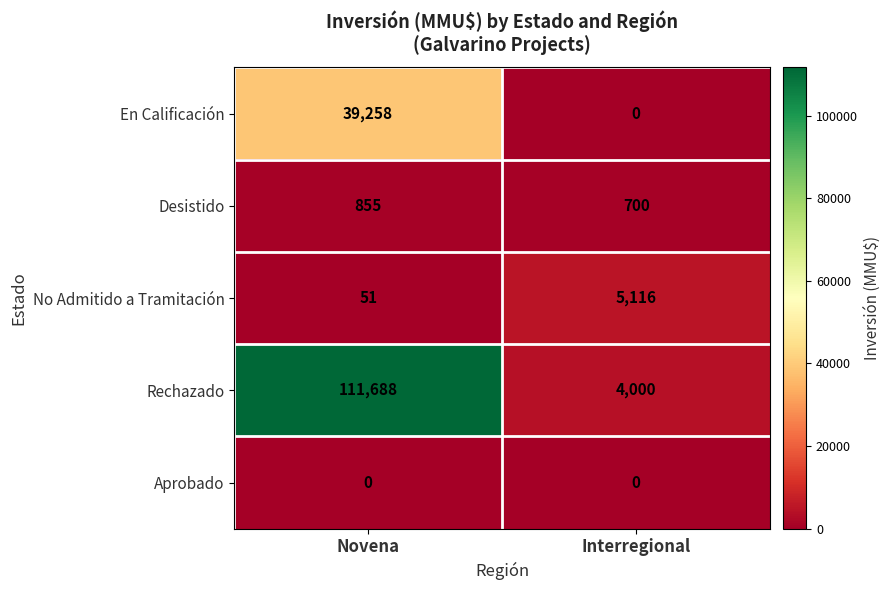

What is the difference between the highest and lowest values at Novena?

111688